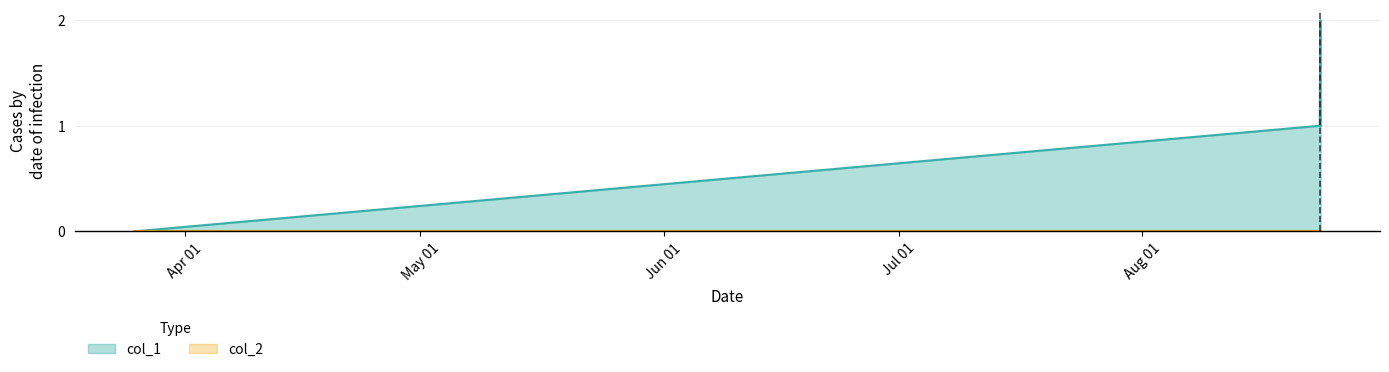

True or false: there are more than 2 points higher than both neighbors.

False